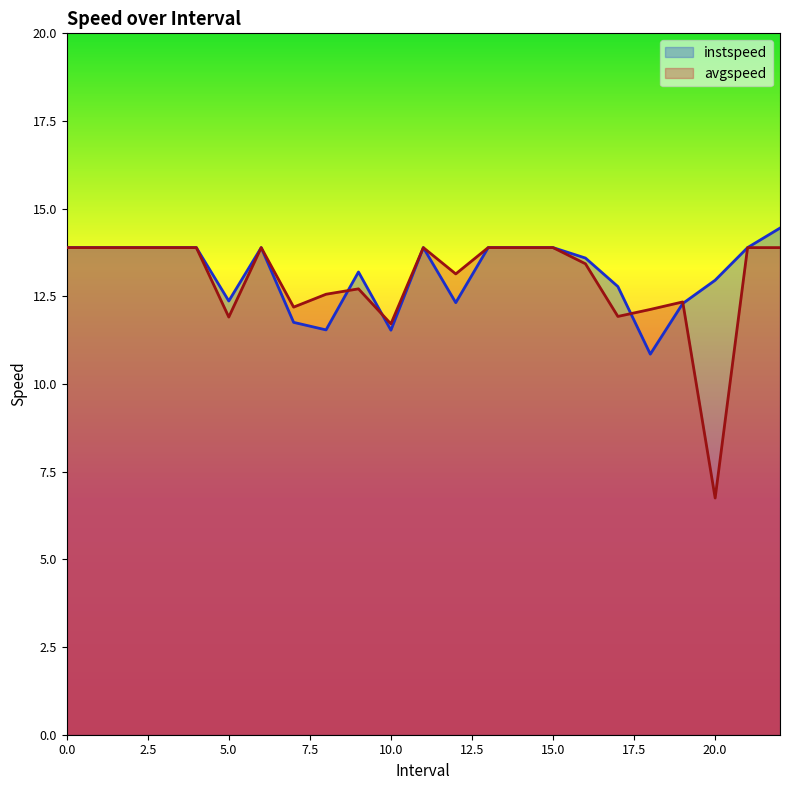

What is the sum of the avgspeed values at 14 and 3?

27.8